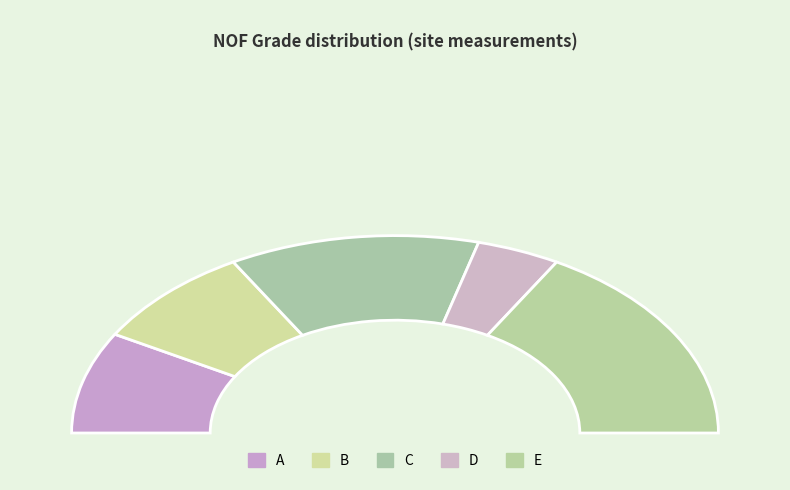

Count the number of slices in the pie.

5